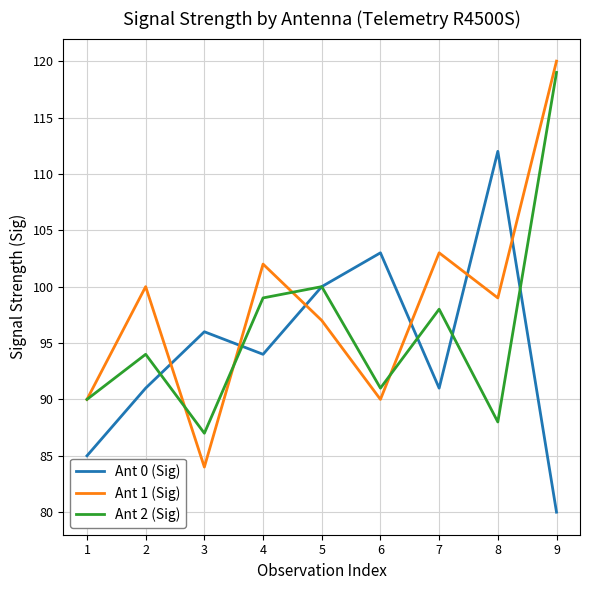

Which series has the widest spread of values?

Ant 1 (Sig)